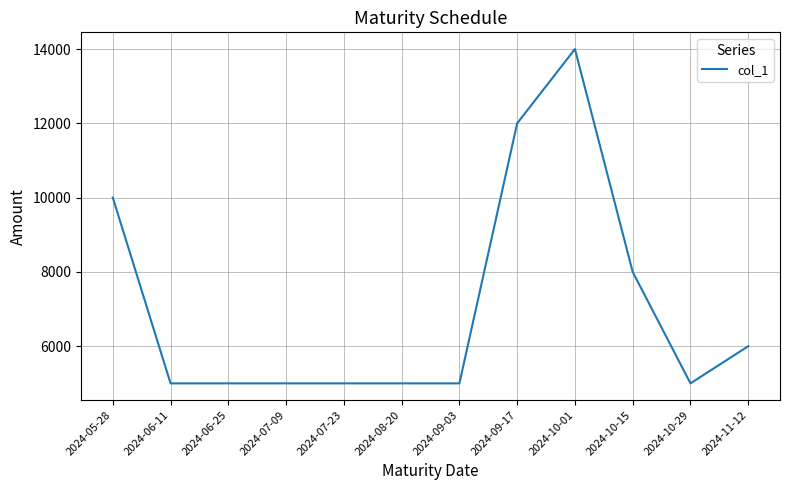

What is the ratio of the value at 2024-10-01 to the value at 2024-06-25?

2.8